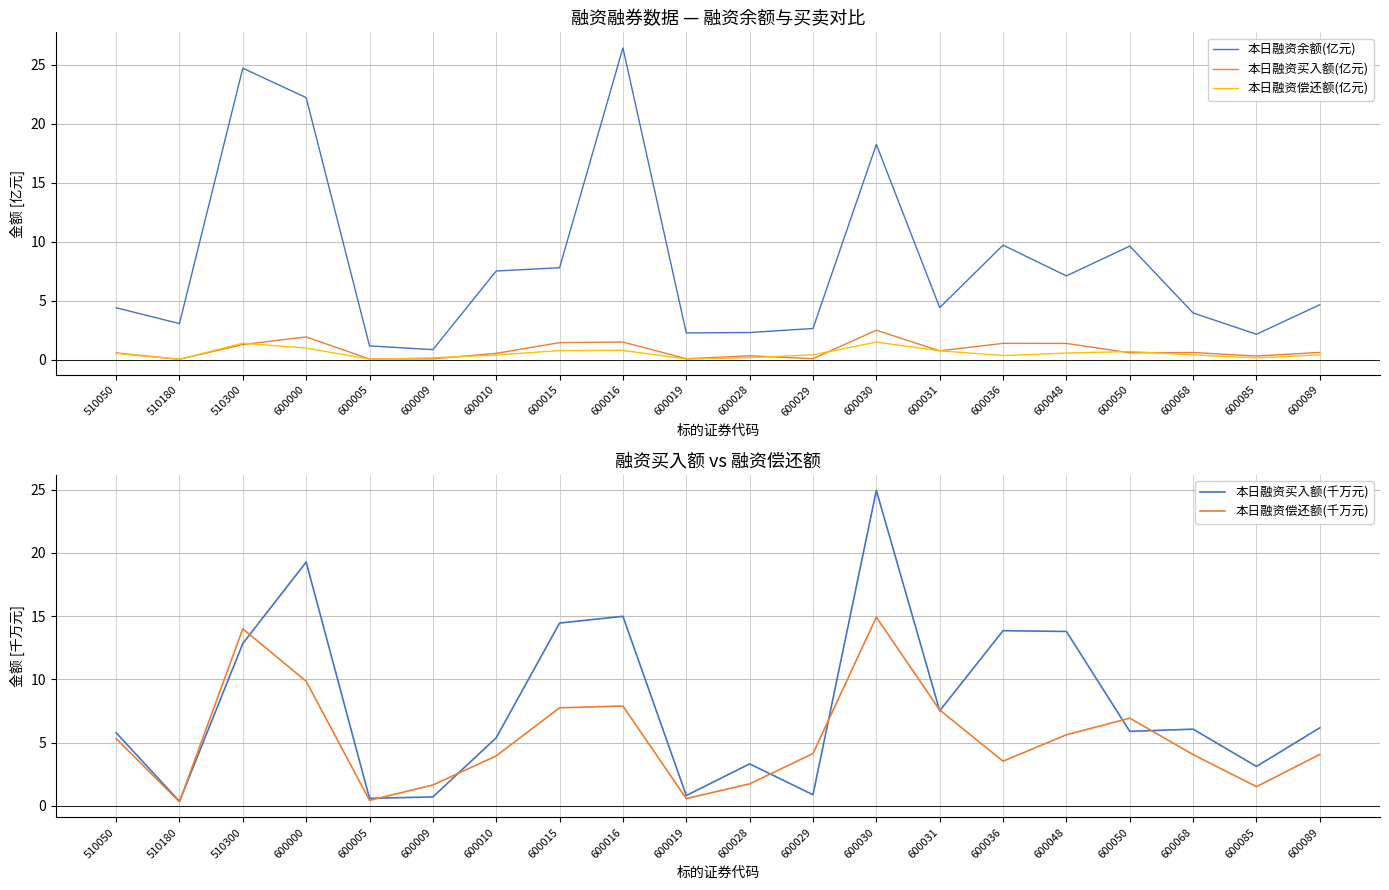

Reading right to left, extract all data points from this chart.

本日融资余额(亿元): 600089=4.7	600085=2.2	600068=4.0	600050=9.6	600048=7.1	600036=9.7	600031=4.4	600030=18.2	600029=2.6	600028=2.3	600019=2.3	600016=26.4	600015=7.8	600010=7.5	600009=0.9	600005=1.2	600000=22.2	510300=24.7	510180=3.1	510050=4.4
本日融资买入额(亿元): 600089=0.6	600085=0.3	600068=0.6	600050=0.6	600048=1.4	600036=1.4	600031=0.8	600030=2.5	600029=0.1	600028=0.3	600019=0.1	600016=1.5	600015=1.4	600010=0.5	600009=0.1	600005=0.1	600000=1.9	510300=1.3	510180=0.0	510050=0.6
本日融资偿还额(亿元): 600089=0.4	600085=0.2	600068=0.4	600050=0.7	600048=0.6	600036=0.4	600031=0.8	600030=1.5	600029=0.4	600028=0.2	600019=0.1	600016=0.8	600015=0.8	600010=0.4	600009=0.2	600005=0.0	600000=1.0	510300=1.4	510180=0.0	510050=0.5
本日融资买入额(千万元): 600089=6.2	600085=3.1	600068=6.1	600050=5.9	600048=13.8	600036=13.9	600031=7.5	600030=25.0	600029=0.9	600028=3.3	600019=0.8	600016=15.0	600015=14.5	600010=5.4	600009=0.7	600005=0.6	600000=19.3	510300=12.8	510180=0.3	510050=5.8
本日融资偿还额(千万元): 600089=4.1	600085=1.5	600068=4.0	600050=6.9	600048=5.6	600036=3.5	600031=7.6	600030=14.9	600029=4.1	600028=1.7	600019=0.6	600016=7.9	600015=7.7	600010=3.9	600009=1.6	600005=0.4	600000=9.9	510300=14.0	510180=0.3	510050=5.3